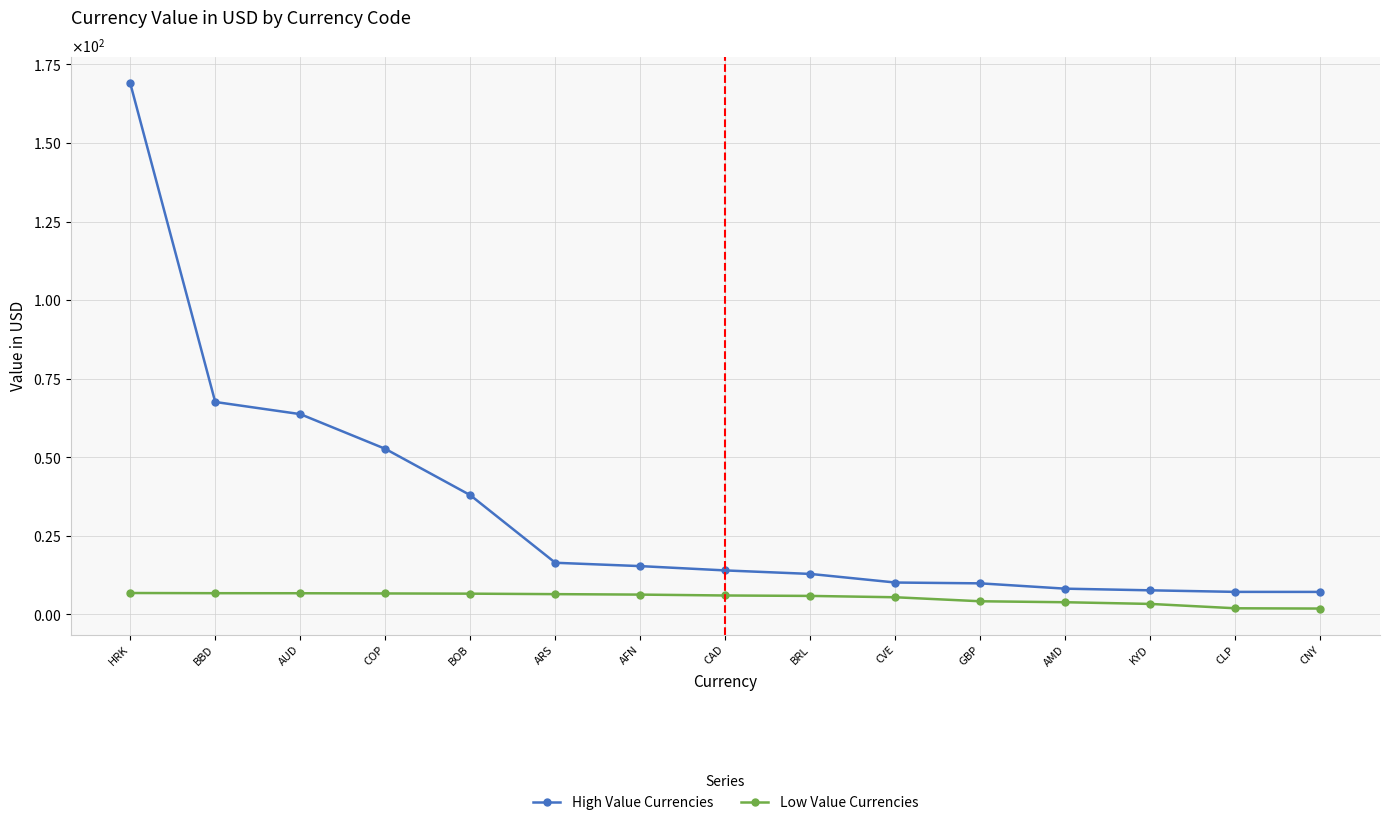

What is the label of the 1st point from the right?

CNY